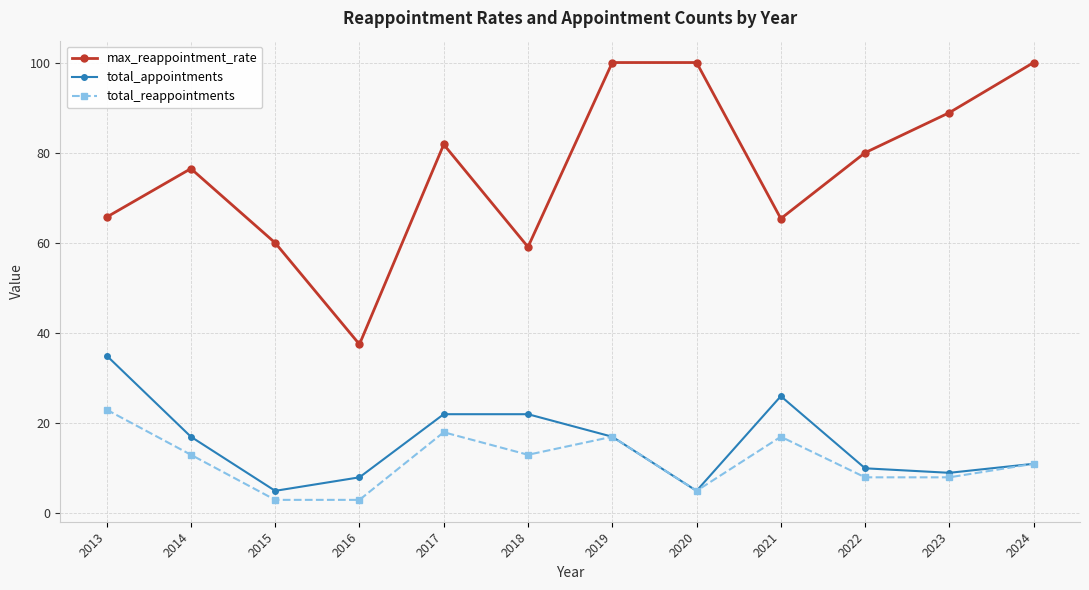

Rank the series by their maximum value, from highest to lowest.

max_reappointment_rate, total_appointments, total_reappointments